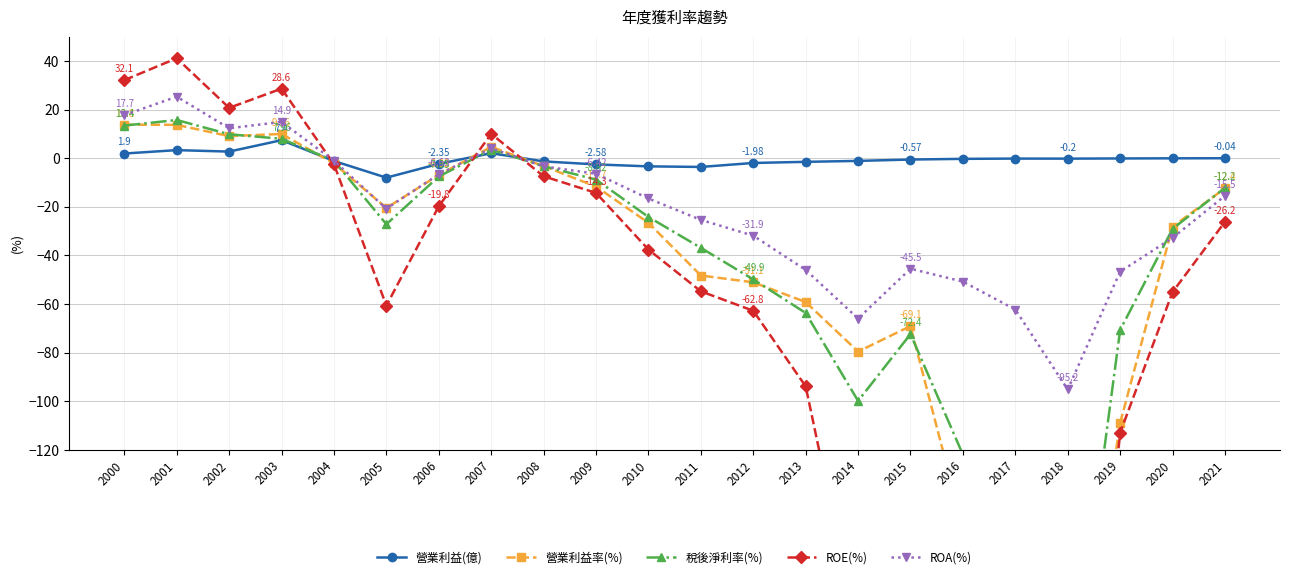

Is this an area chart (filled region under the line)?

No